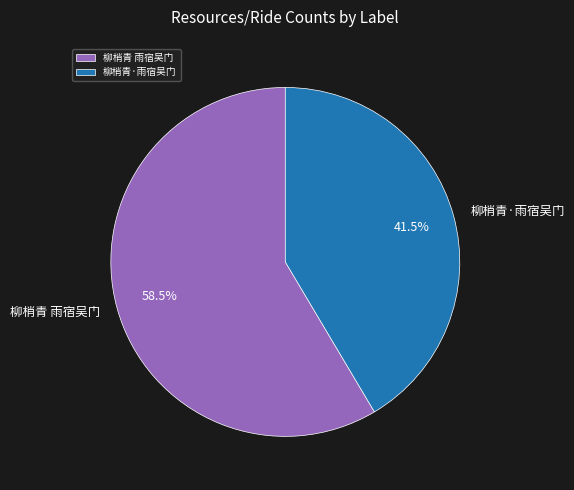

What portion of the pie excludes 柳梢青·雨宿吴门?

58.5%